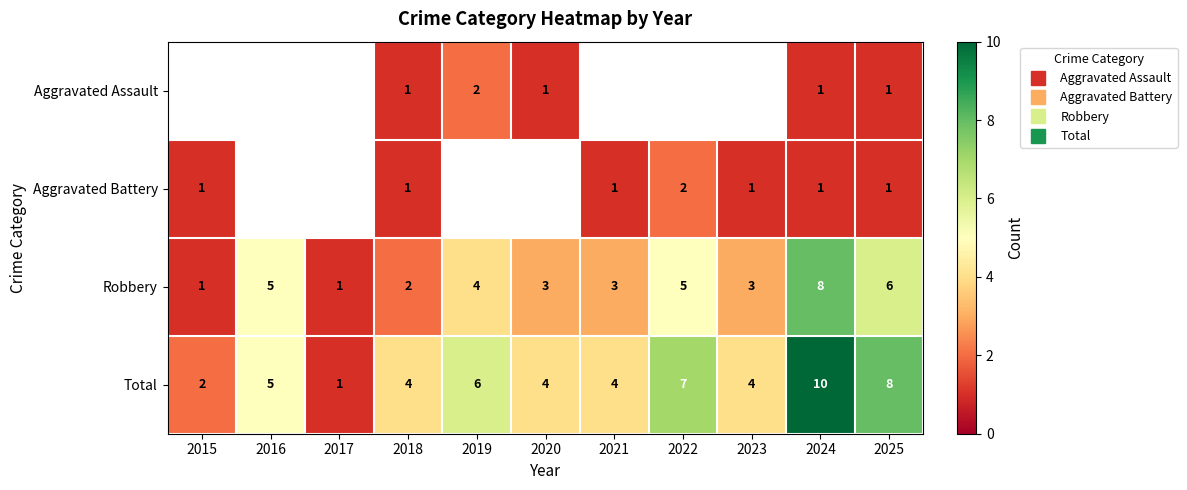

What is the spread (max minus min) of values at 2019?

4.0